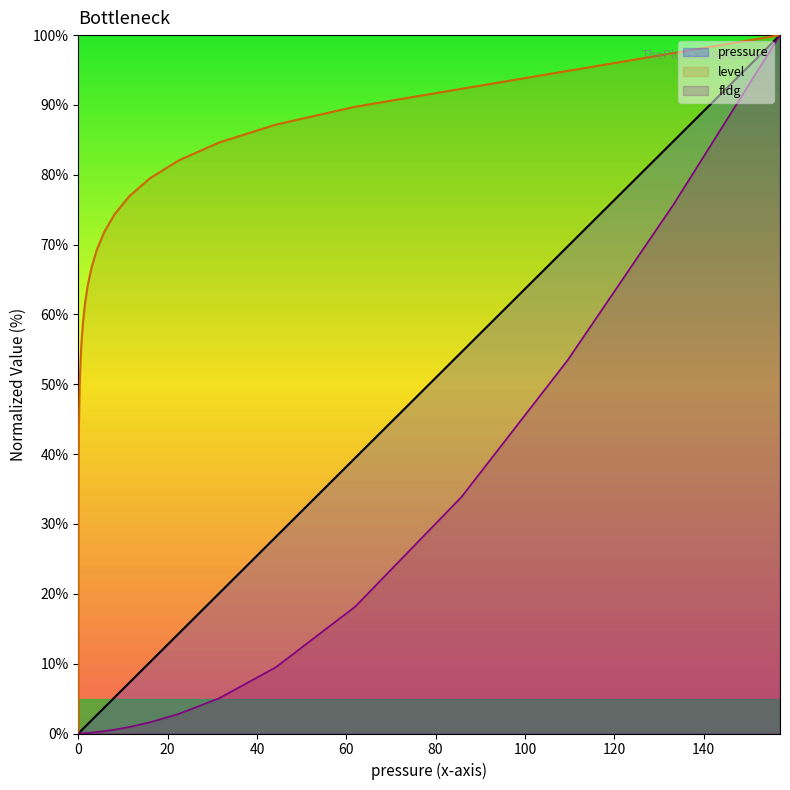

What is the value of the pressure point at the 25th from the left?

1.0